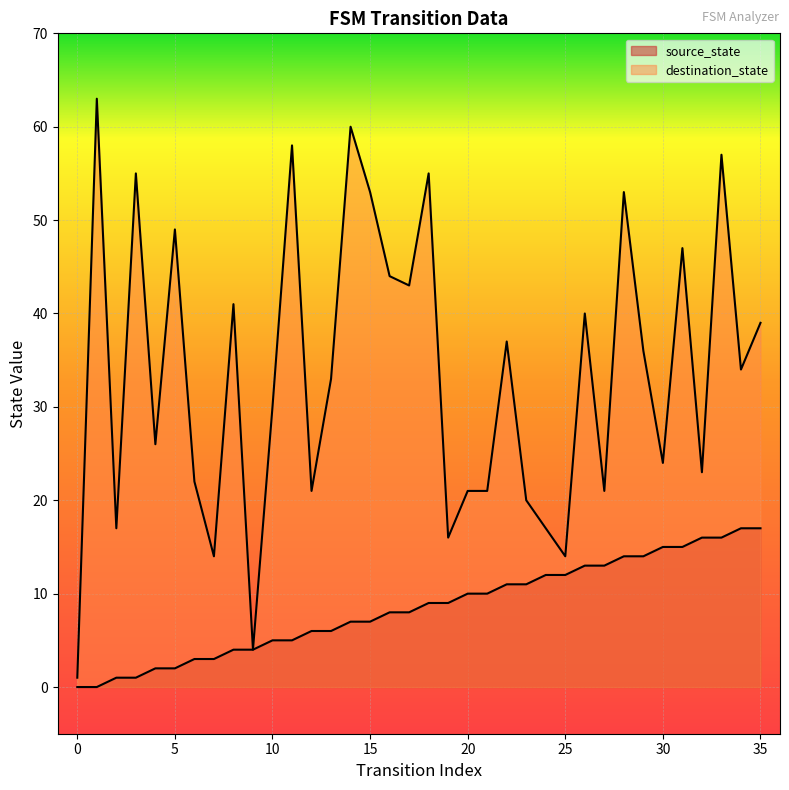

At how many categories does at least one series exceed 54?

6